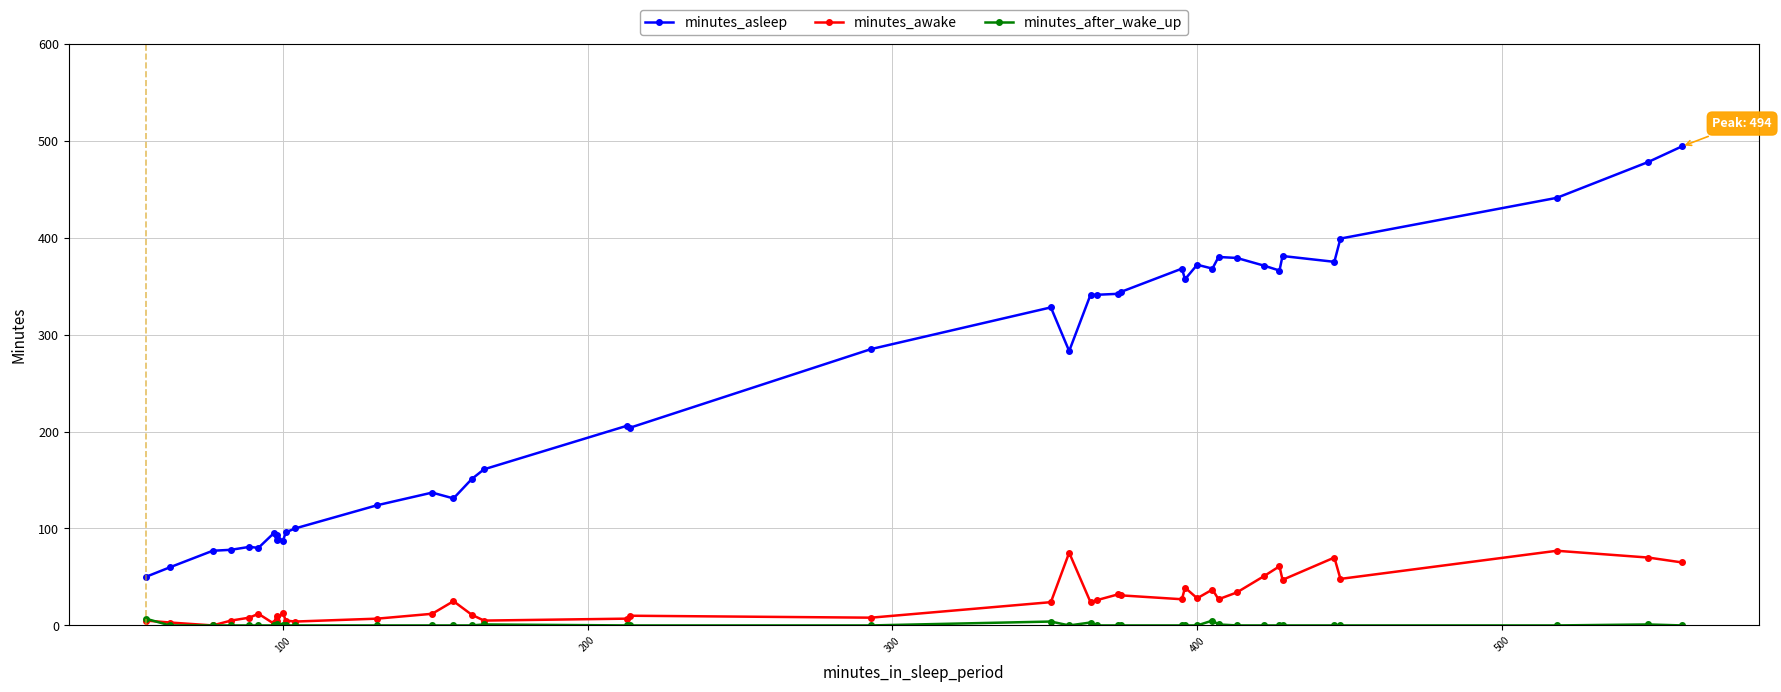

The minutes_awake series shows 7 at 10. True or false?

False